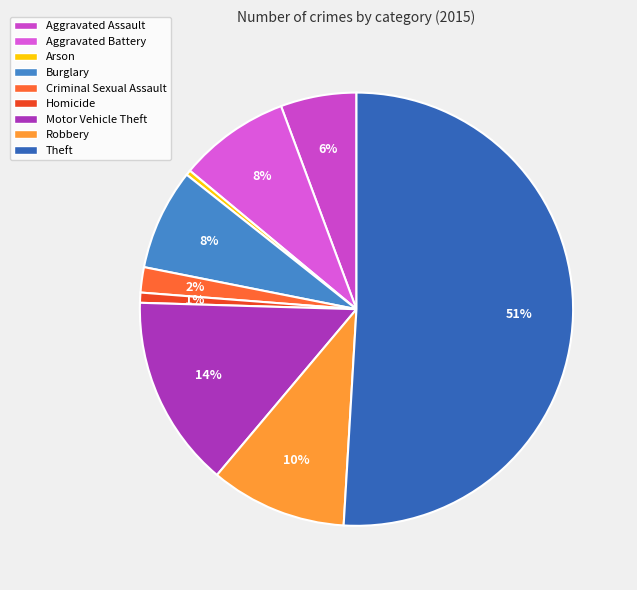

True or false: Aggravated Battery accounts for 8% of the total.

True